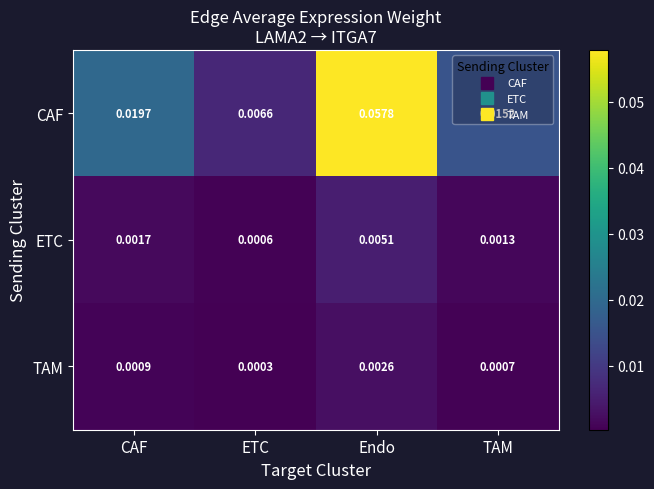

Rank the series by their maximum value, from lowest to highest.

TAM, ETC, CAF